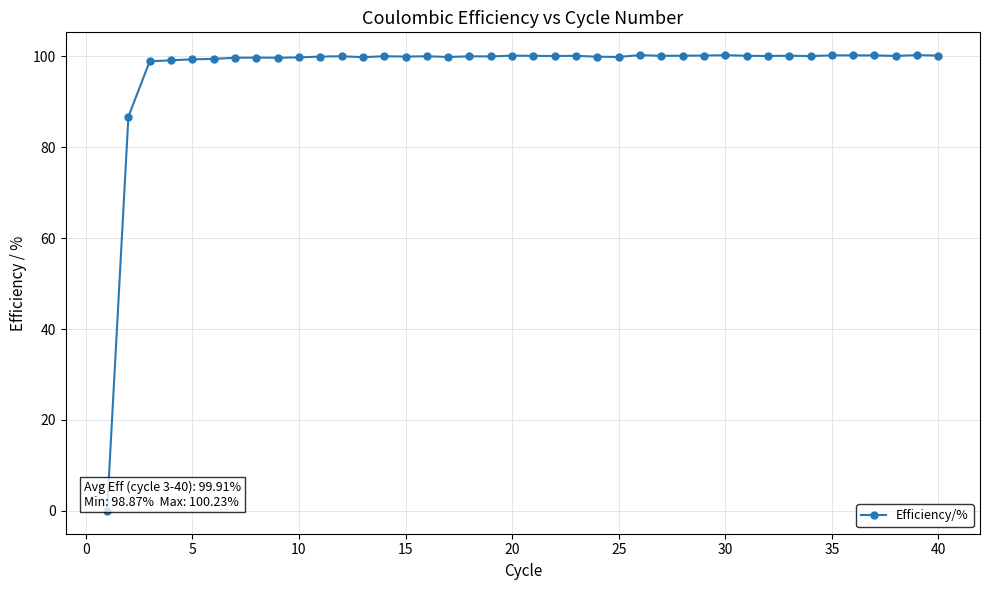

What is the maximum value shown in the chart?

100.2